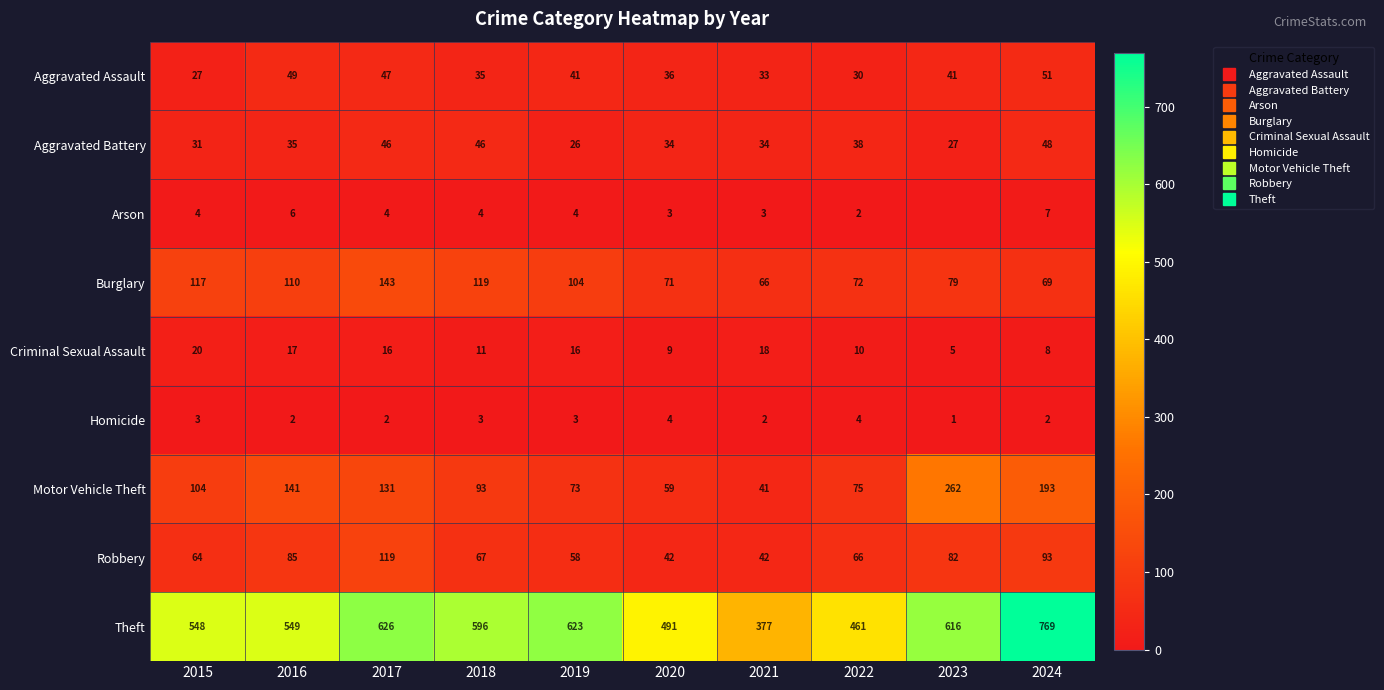

At which label is Motor Vehicle Theft closest to 151?

2016